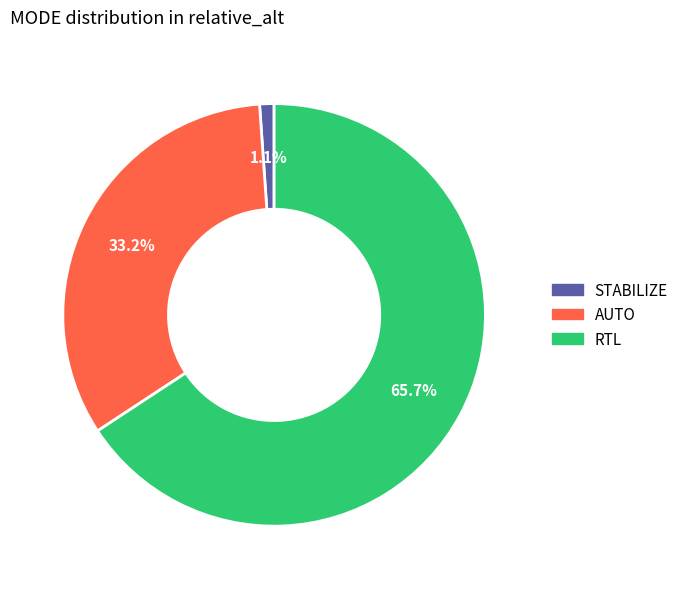

To the nearest percent, what is the difference between the largest and smallest slice percentages?

65%